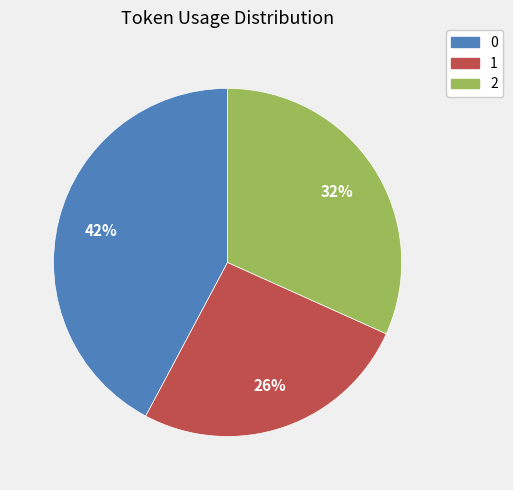

To the nearest percent, what percentage of the pie is 1?

26%